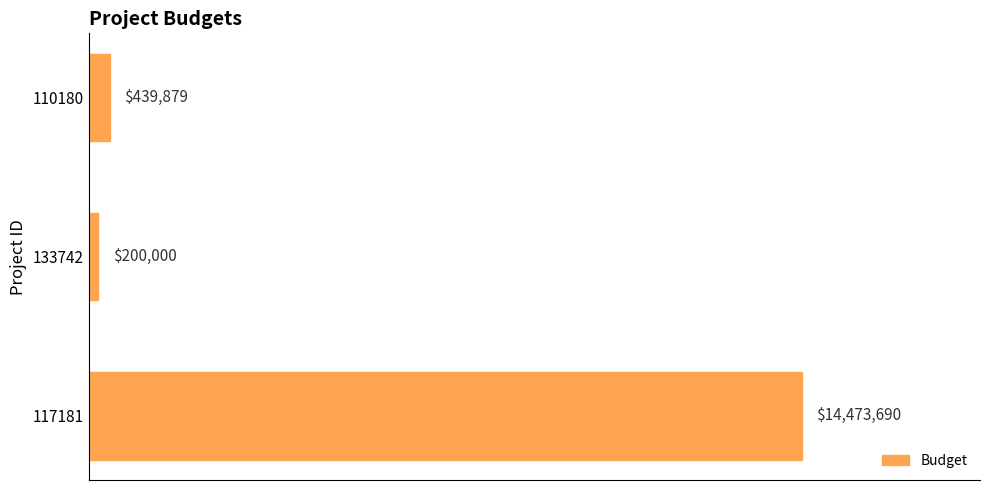

List the labels in order of value, smallest first.

133742, 110180, 117181